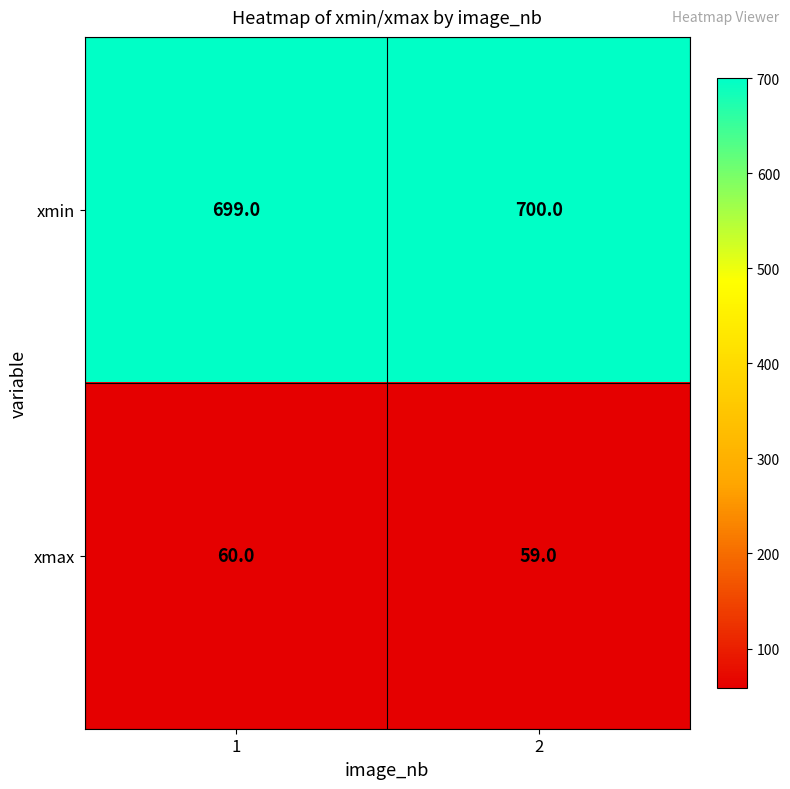

What is the maximum value for xmax?

60